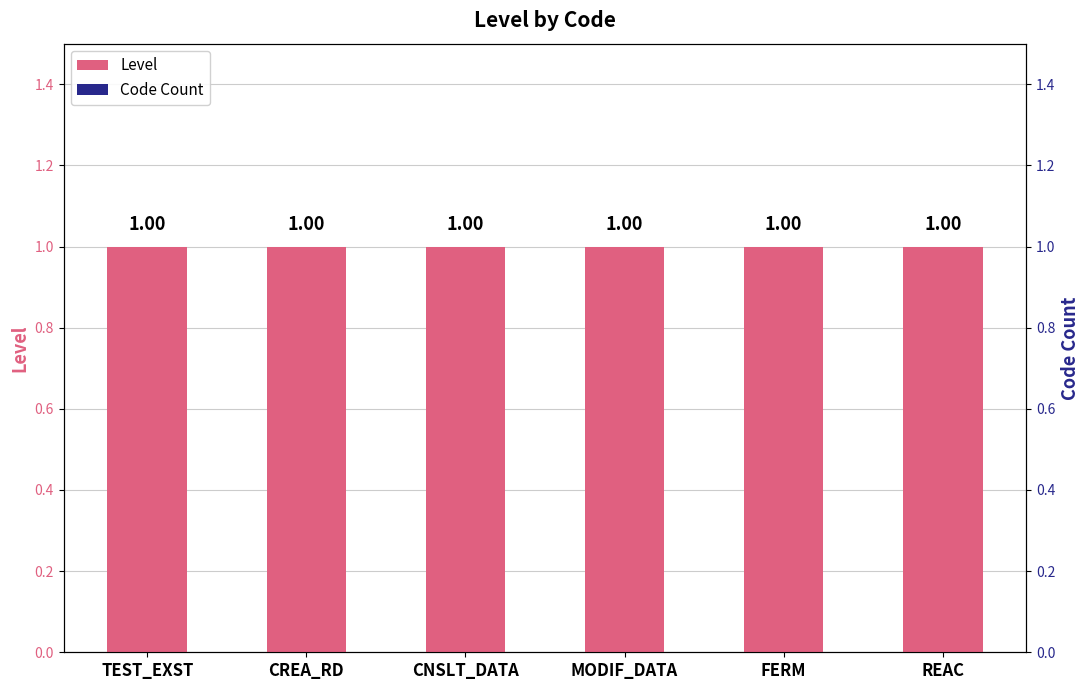

What is the label of the 6th bar from the left?

REAC